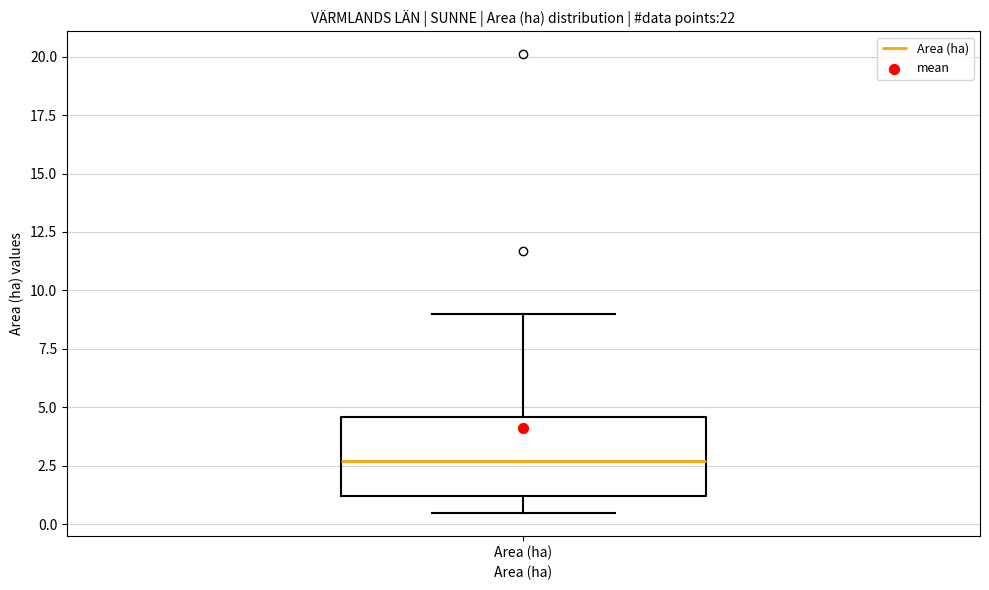

Where is the upper edge of the box for Area (ha) on the y-axis? The values are not printed on the chart, so give them approximately, as read against the axis.

4.5